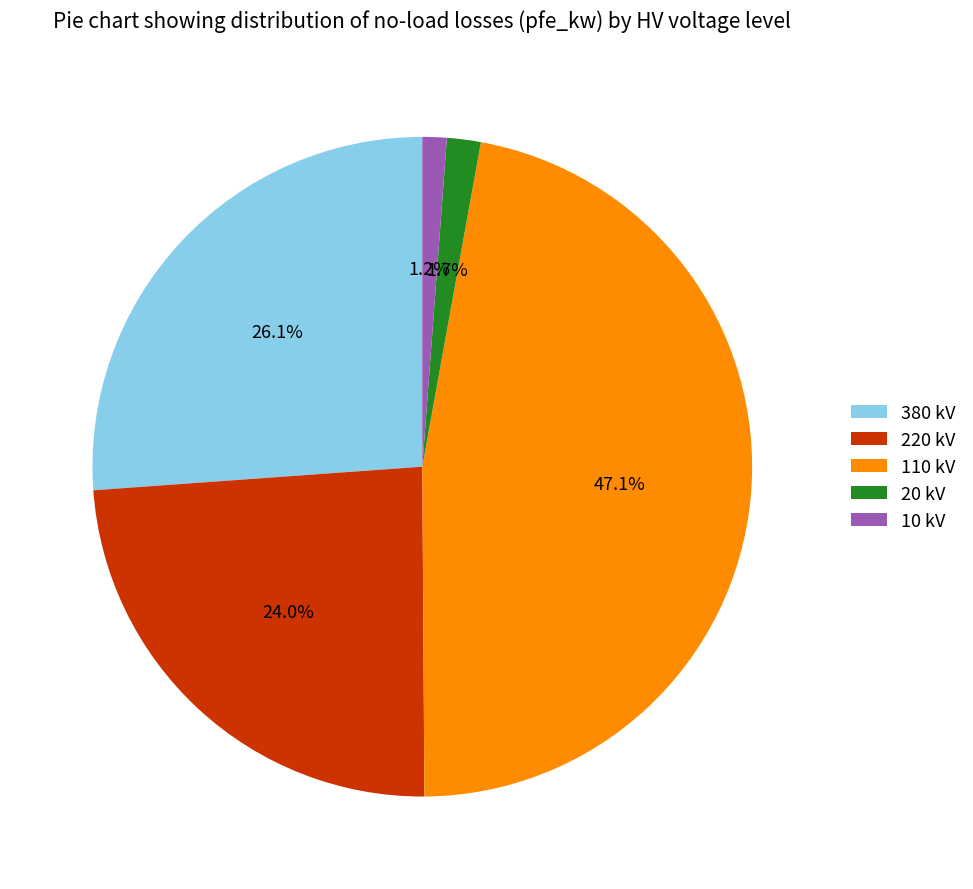

How many segments does this pie chart have?

5